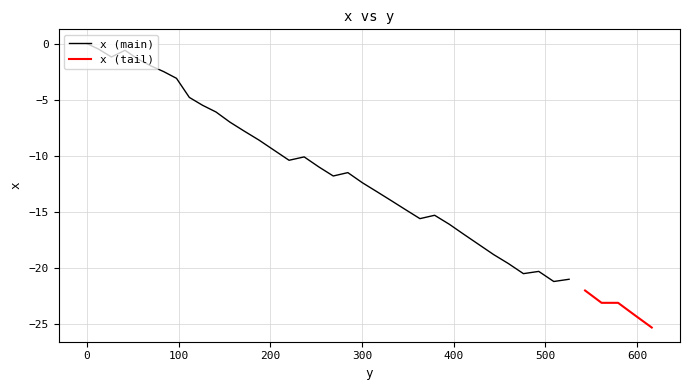

Where is the first local maximum?

41.7